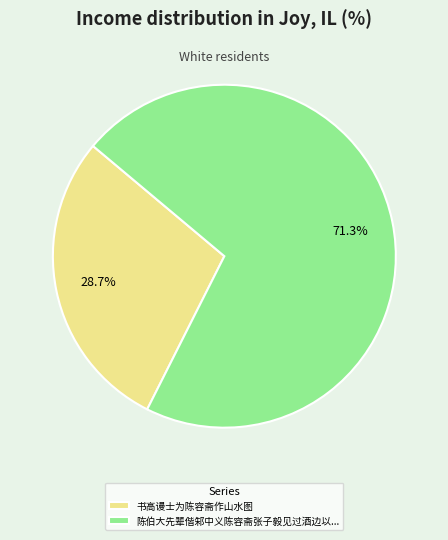

Combined, do 陈伯大先辈偕邾中义陈容斋张子毅见过酒边以... and 书高谩士为陈容斋作山水图 account for over 50%?

Yes